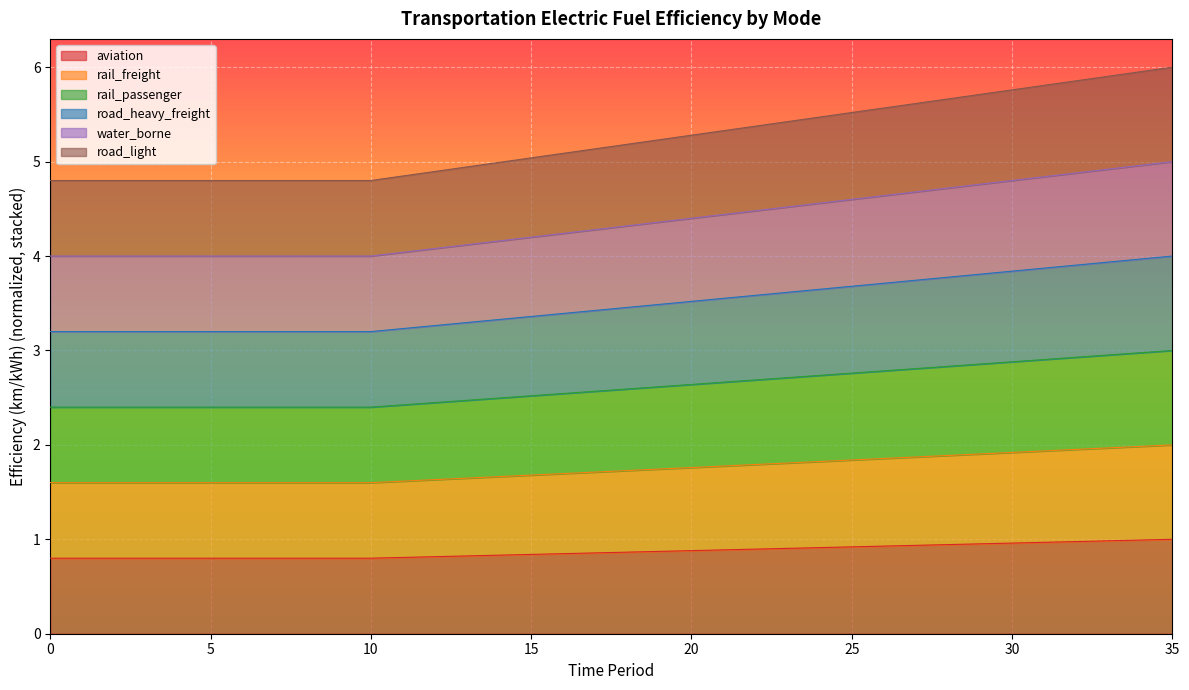

Does the chart display data point markers on the line(s)?

No